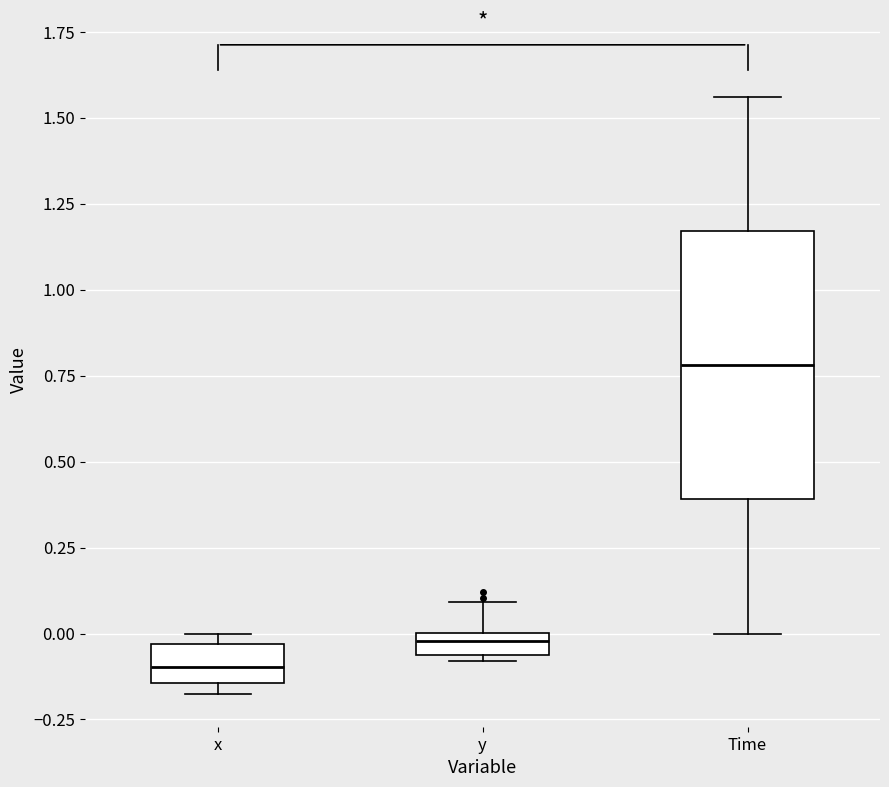

Comparing the boxes themselves (not the whiskers), which one is the tallest?

Time